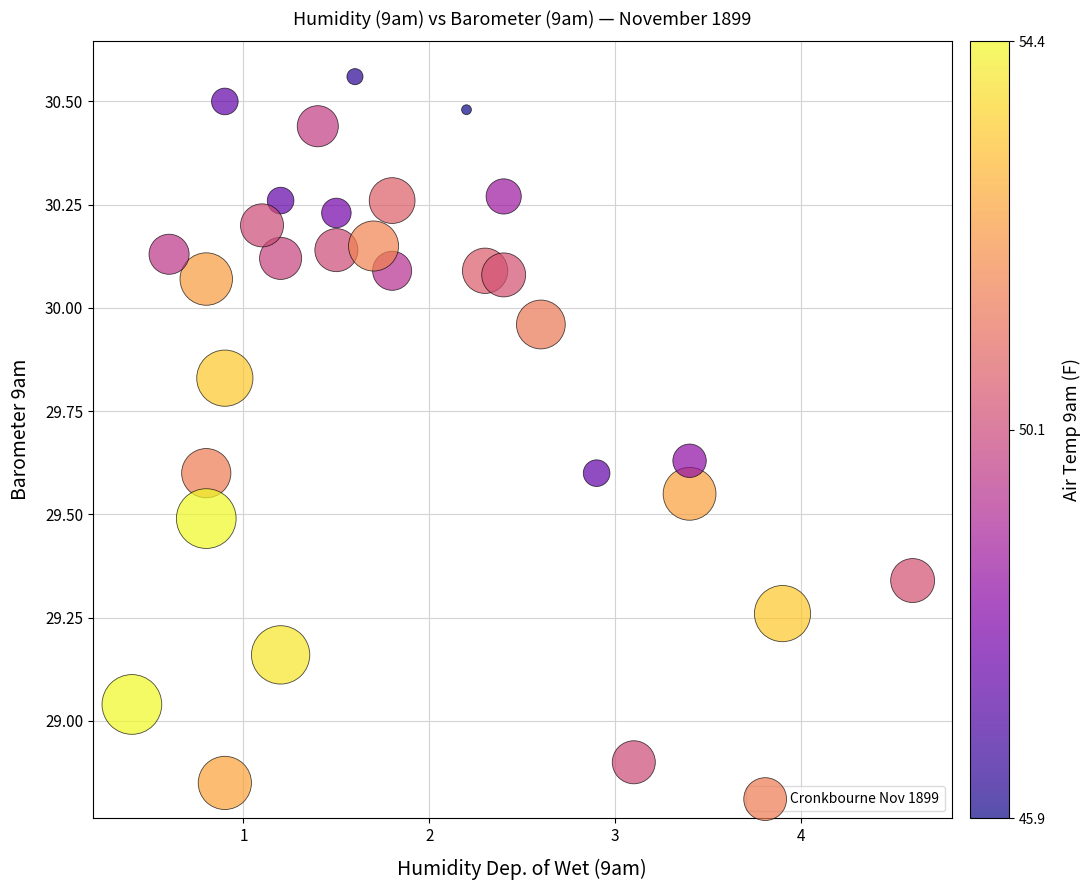

What is the range of X values (max minus min)?

4.2